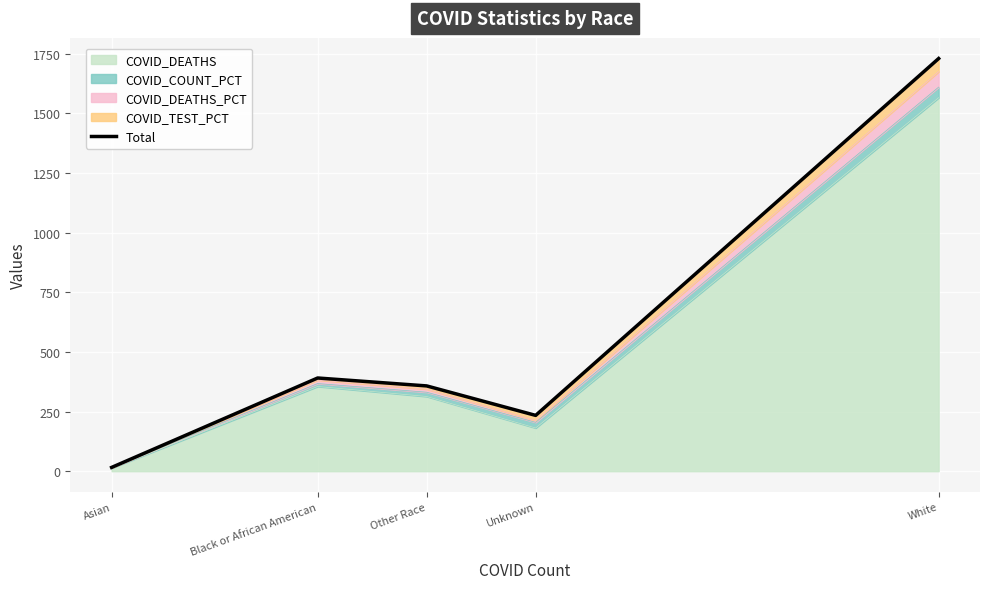

How many interior local peaks (higher than both neighbors) does the data have?

1